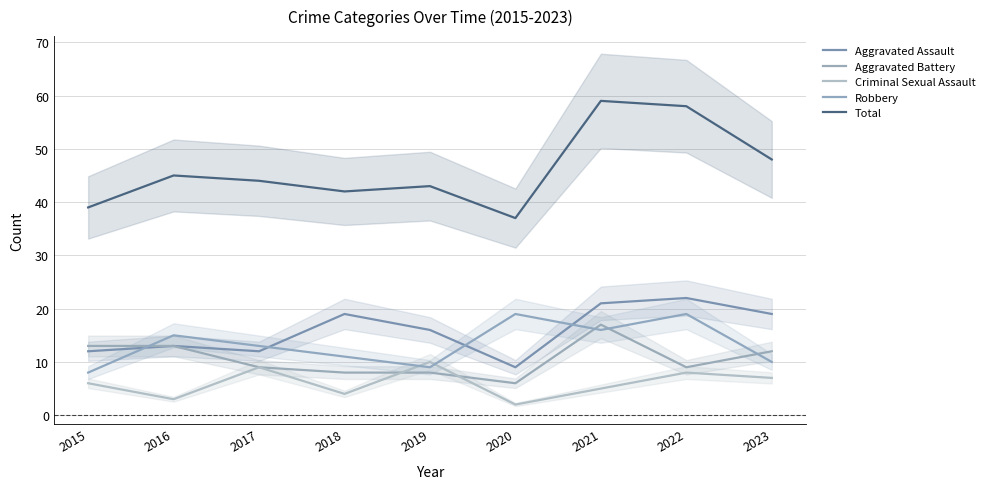

At which label does Criminal Sexual Assault reach its peak?

2019